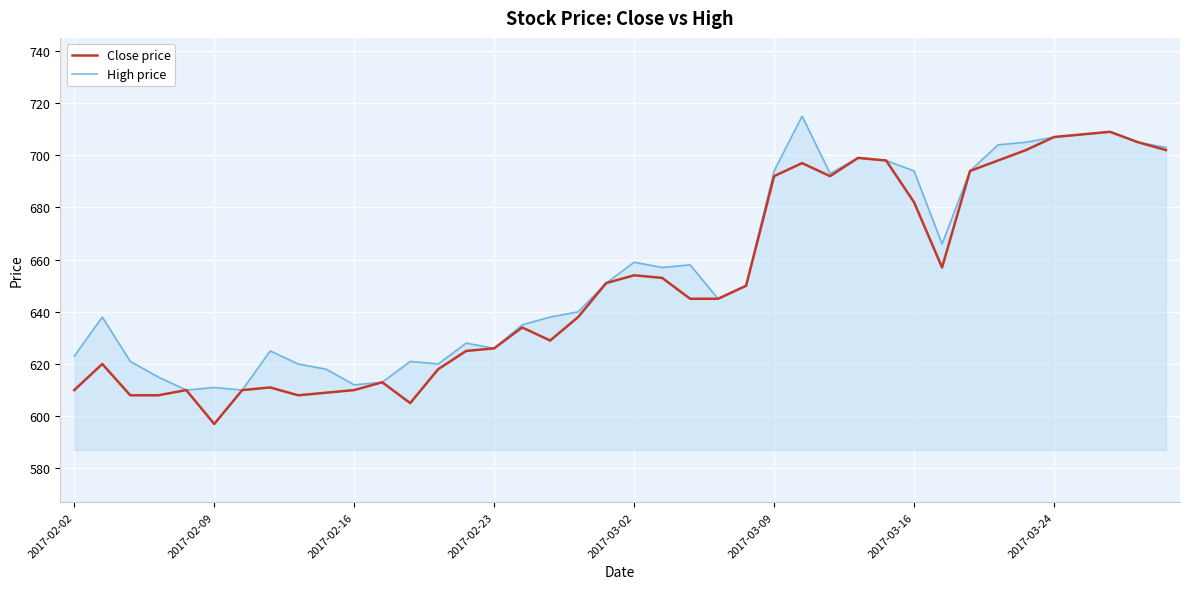

What is the smallest value displayed?

597